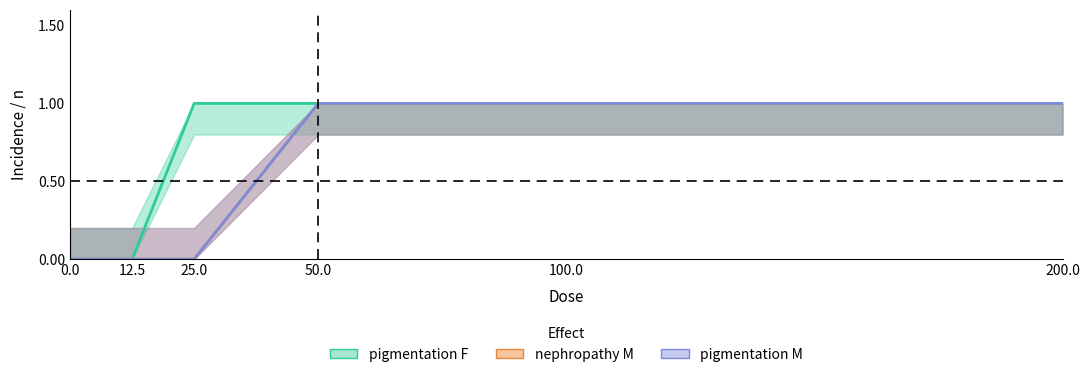

How many values in the pigmentation F series are below 1?

2